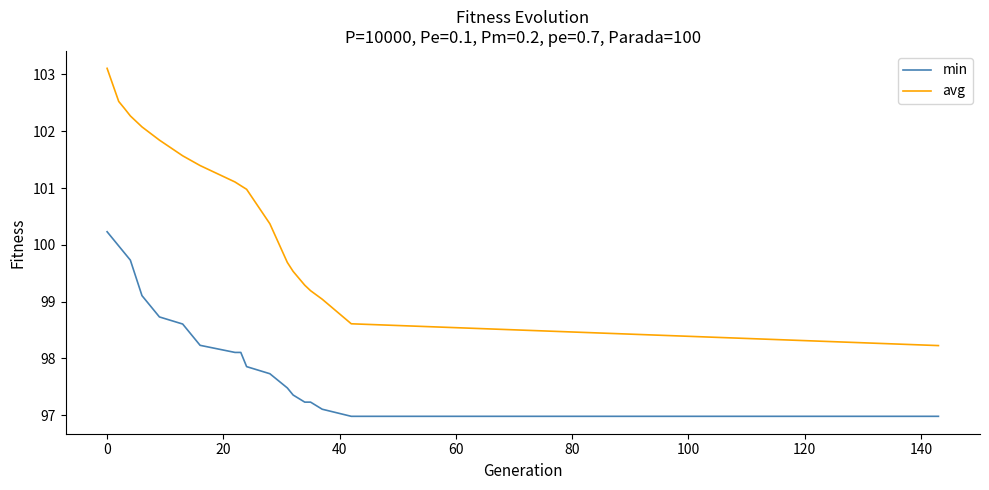

True or false: min and avg intersect in this chart.

False